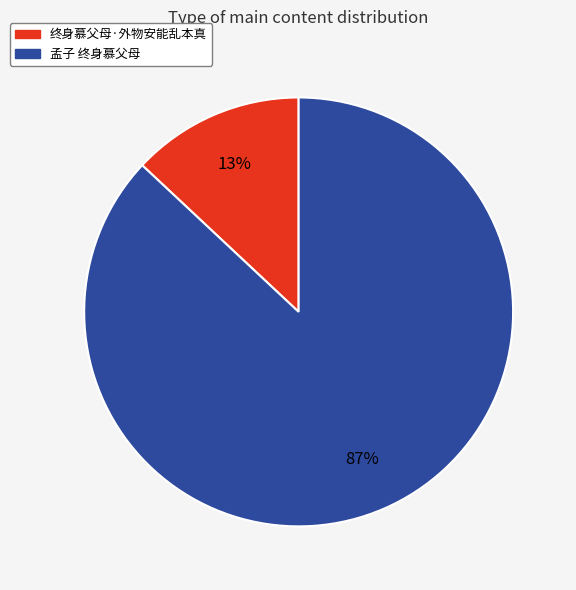

The 孟子 终身慕父母 slice represents 87% of the pie. True or false?

True